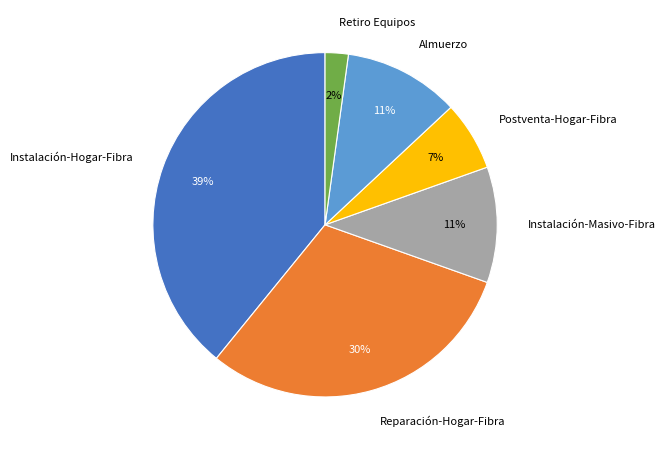

To the nearest percent, what is the difference between the largest and smallest slice percentages?

37%